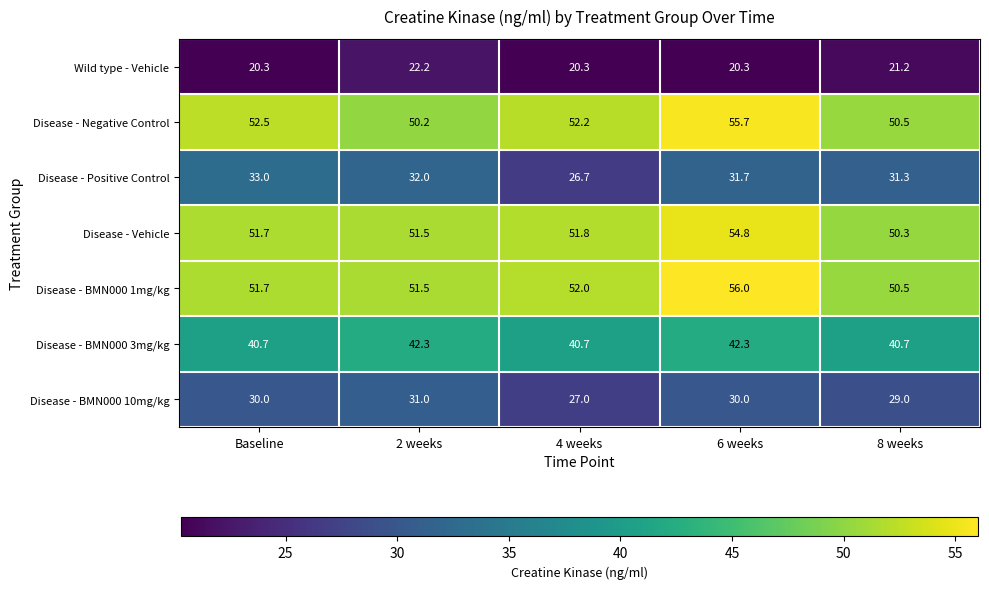

What is the lowest value of the Disease - BMN000 3mg/kg series?

40.7